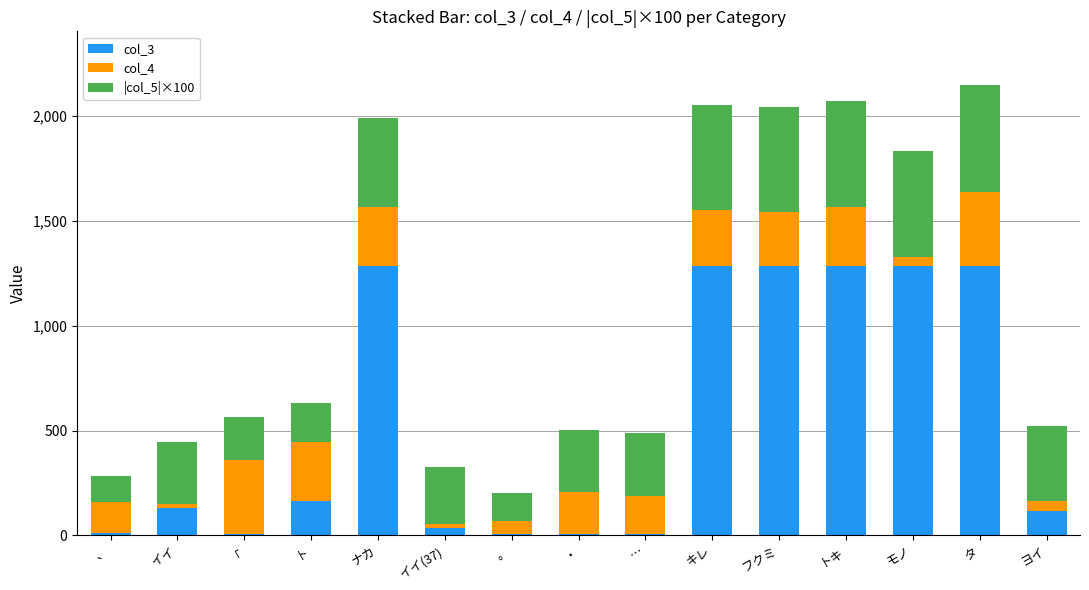

True or false: col_3 has a value of 1888.6 at トキ.

False